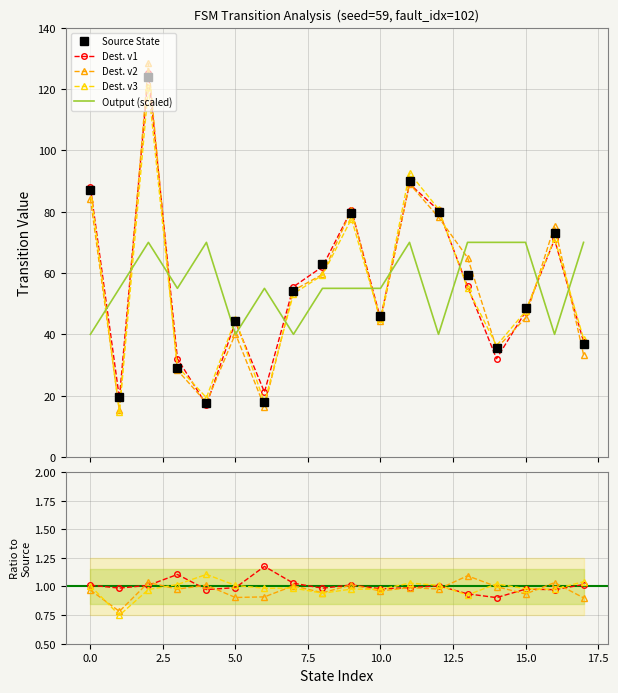

What are all the series names shown in the legend?

Source State, Dest. v1, Dest. v2, Dest. v3, Output (scaled)